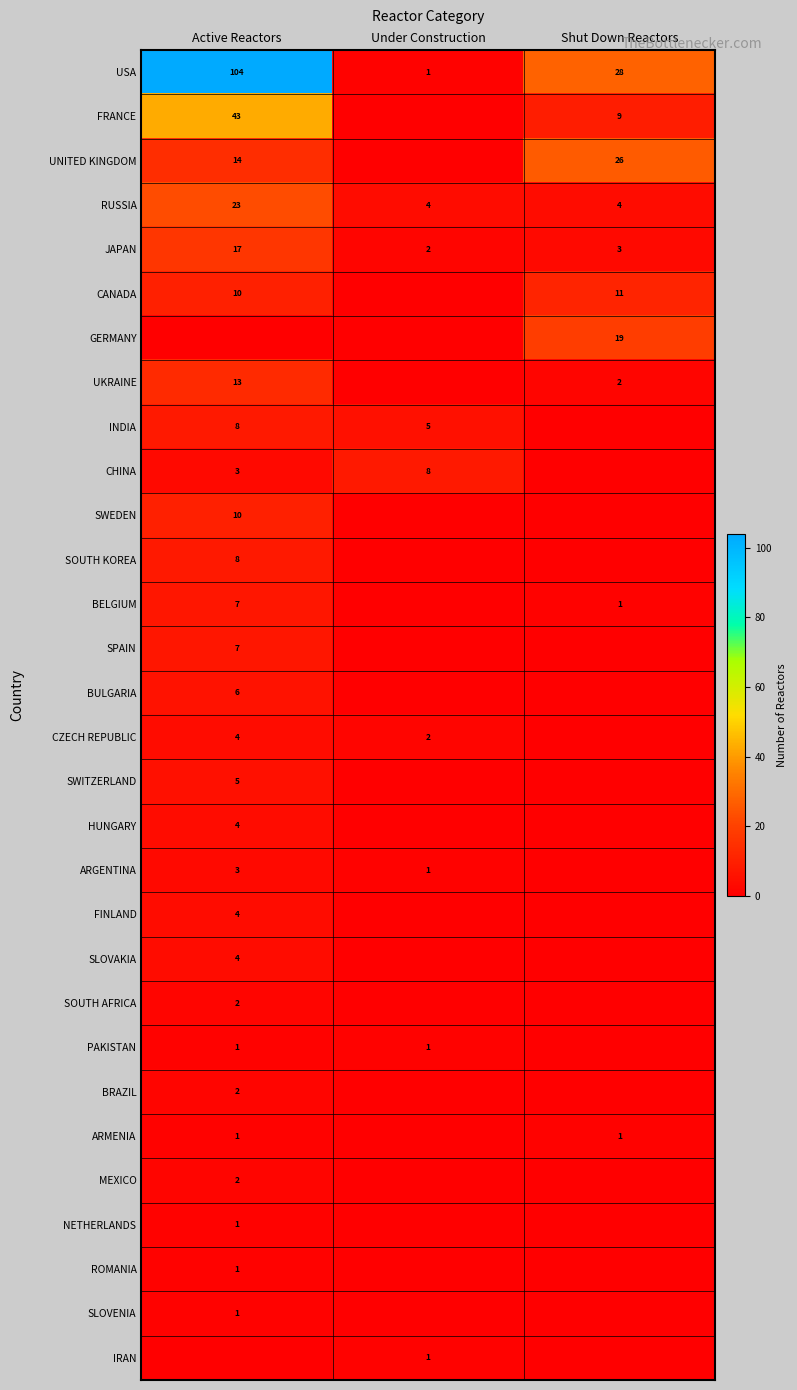

Count the number of categories in the chart.

3